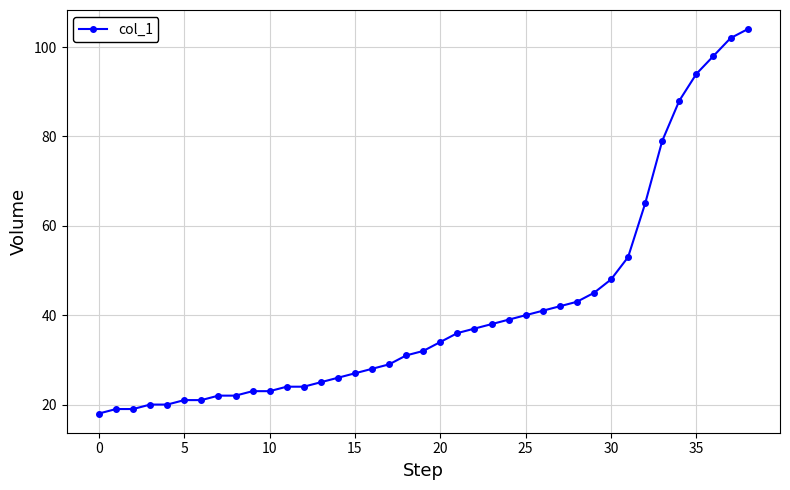

What is the maximum value shown in the chart?

104